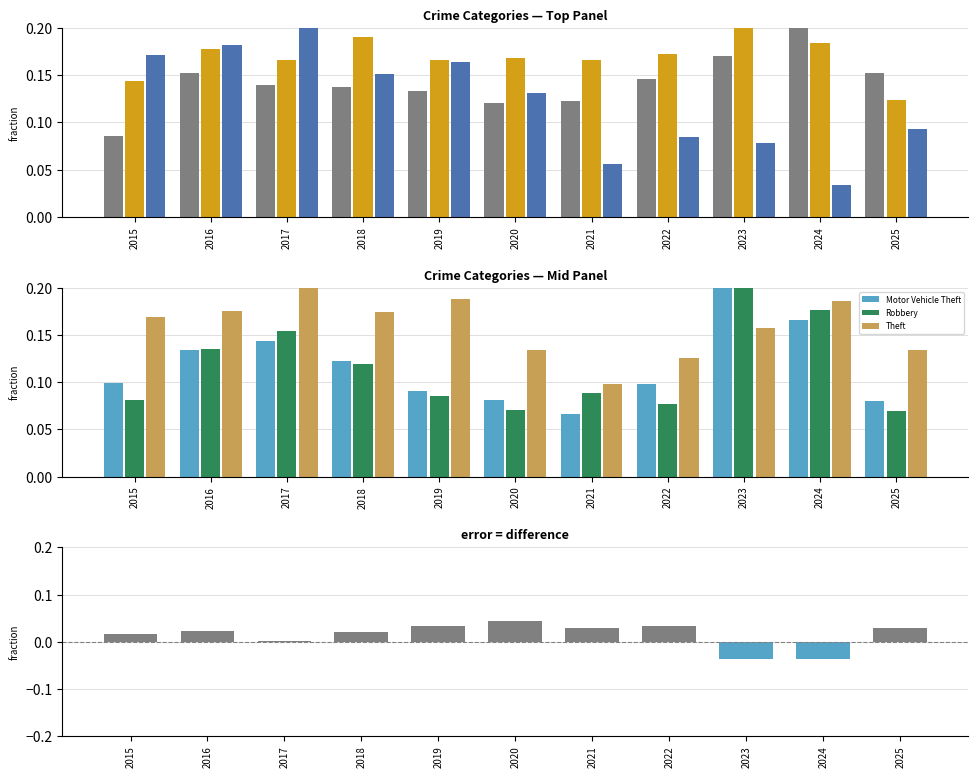

Count the Theft values in the range 0 to 1.

11